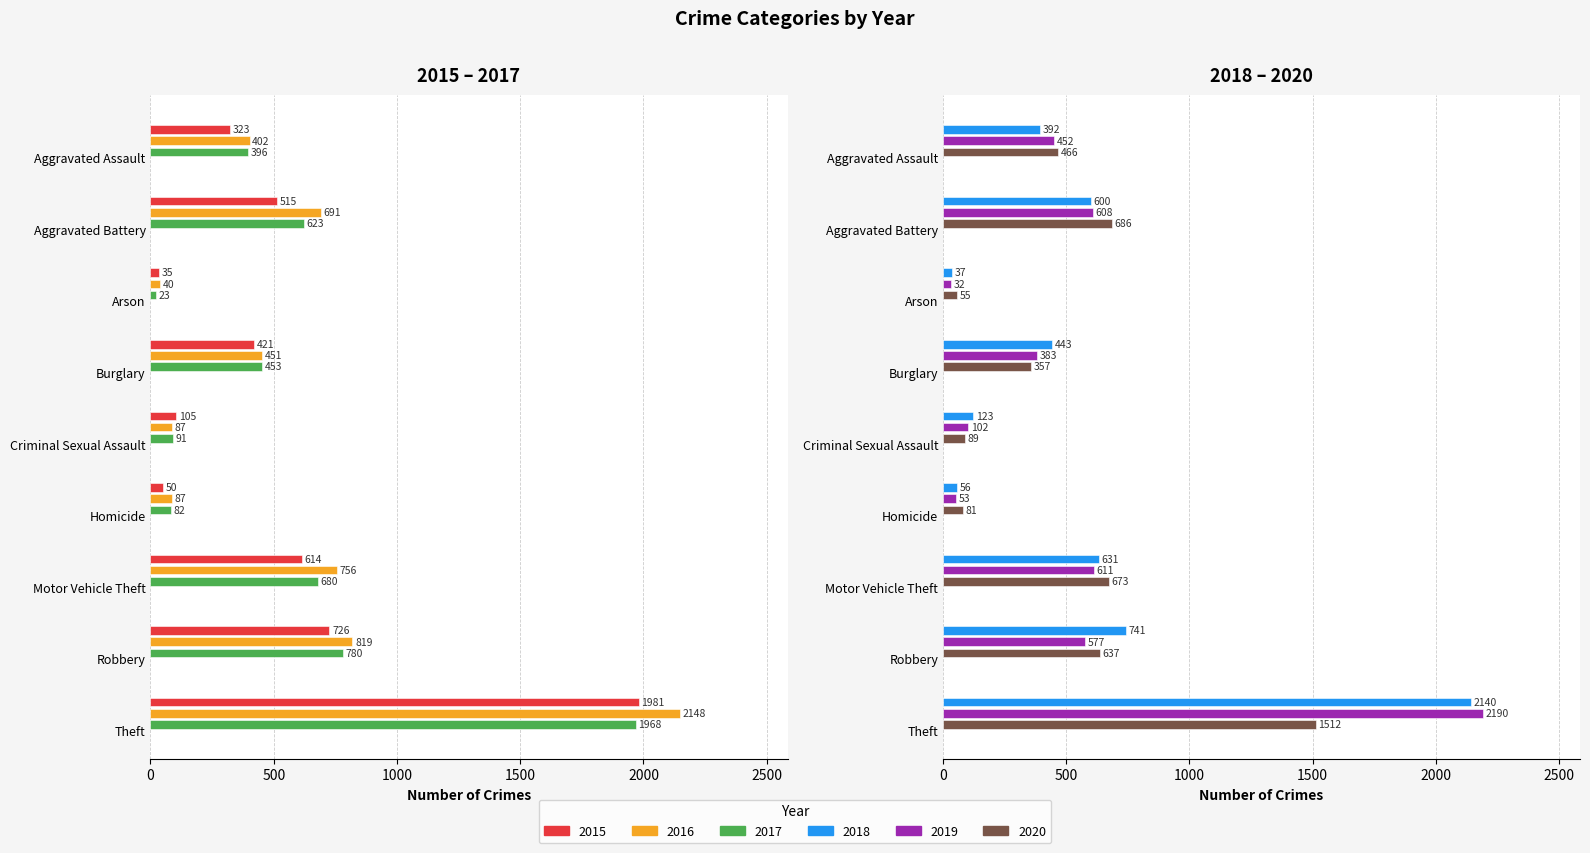

How many bars are there in total?

54